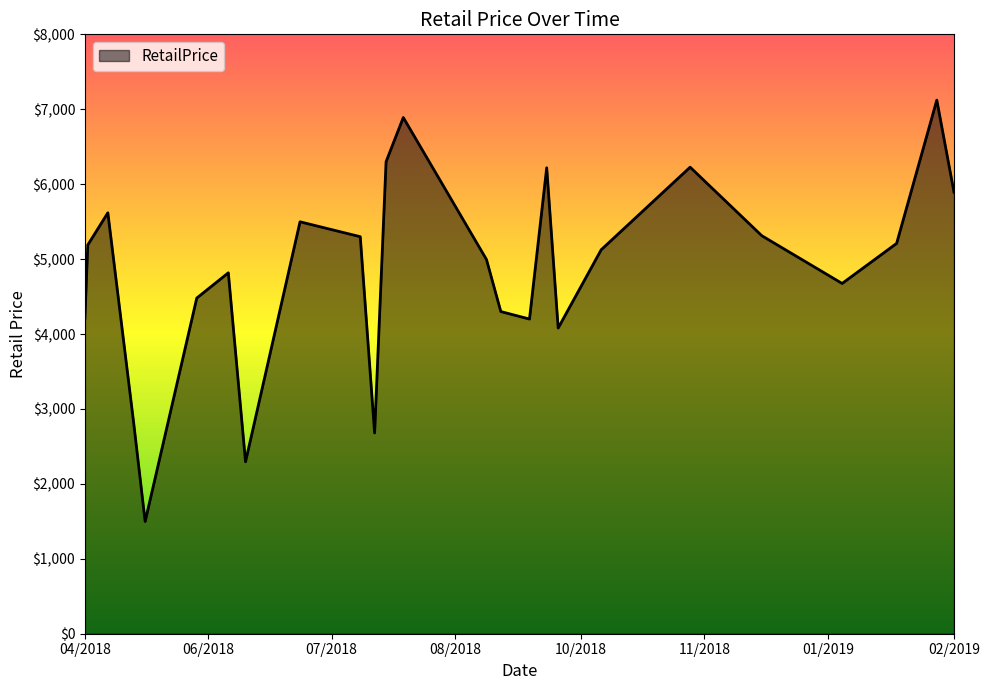

What is the greatest value displayed?

7122